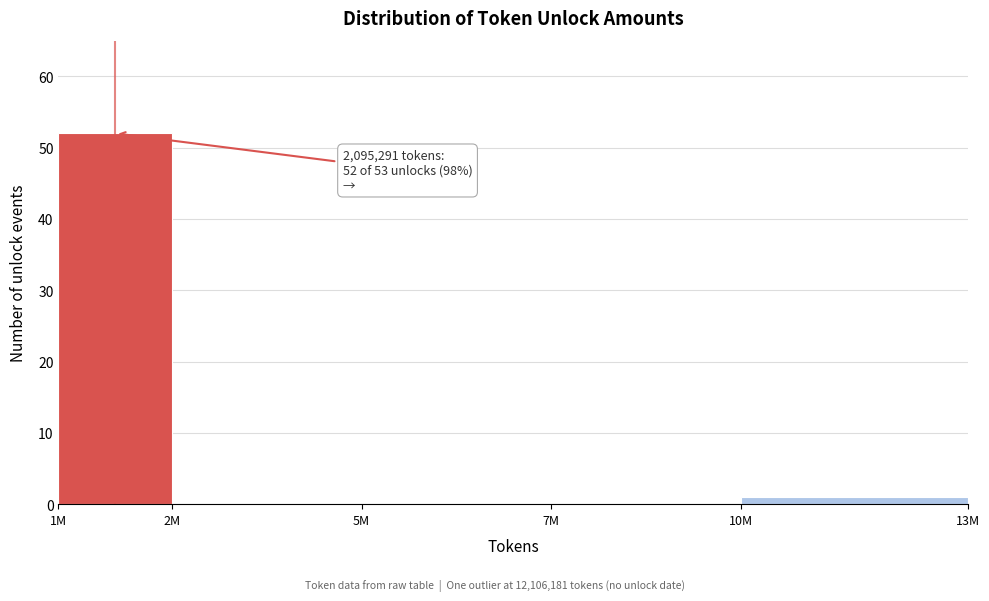

Reading right to left, extract all data points from this chart.

10M=1	7M=0	5M=0	2M=0	1M=52